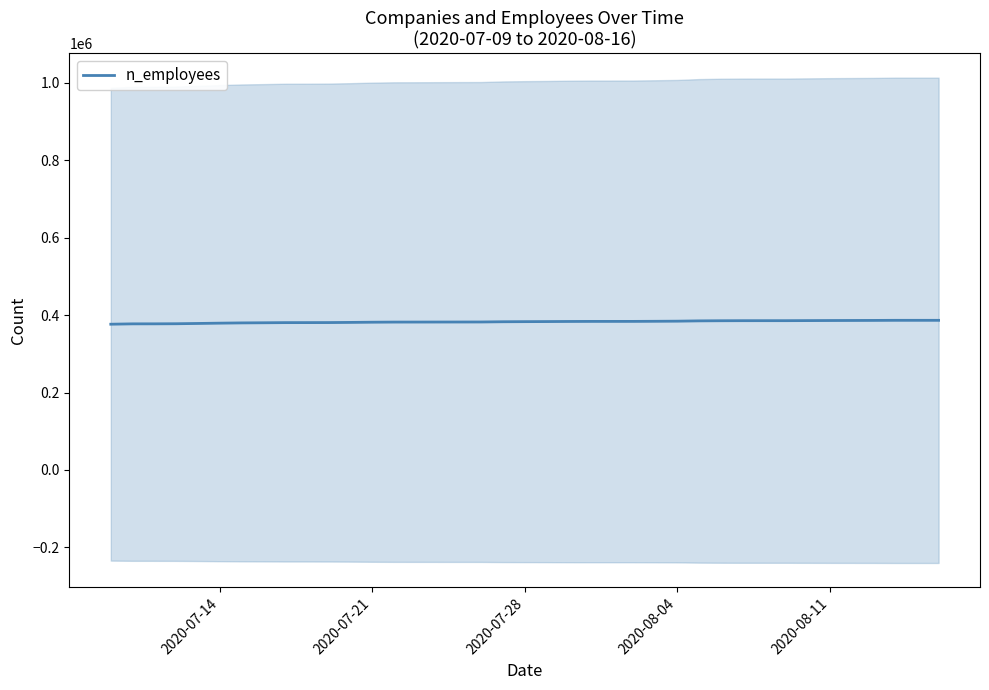

What is the difference between the maximum and minimum values?

10058